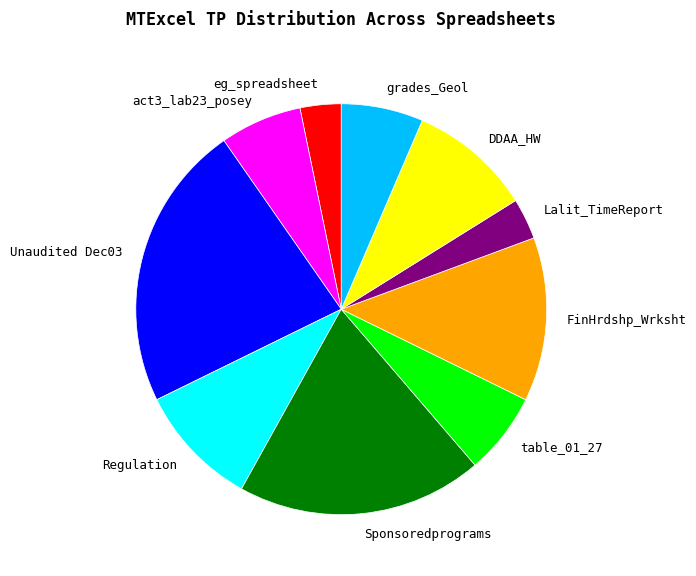

Count the number of slices in the pie.

10